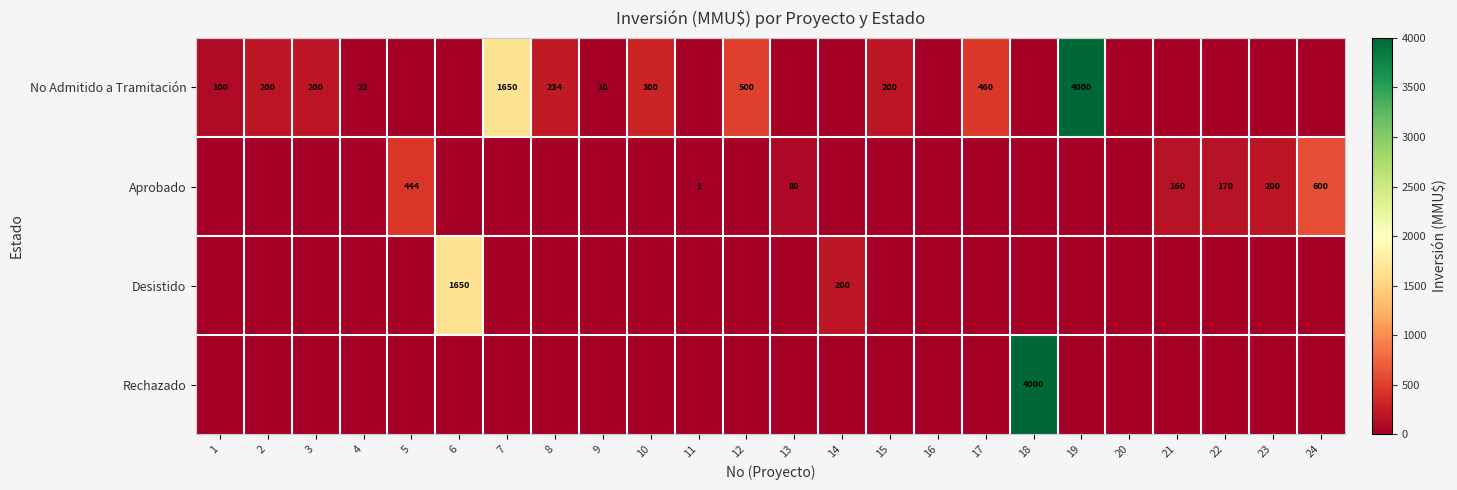

The value of Aprobado at 23 is 200. True or false?

True